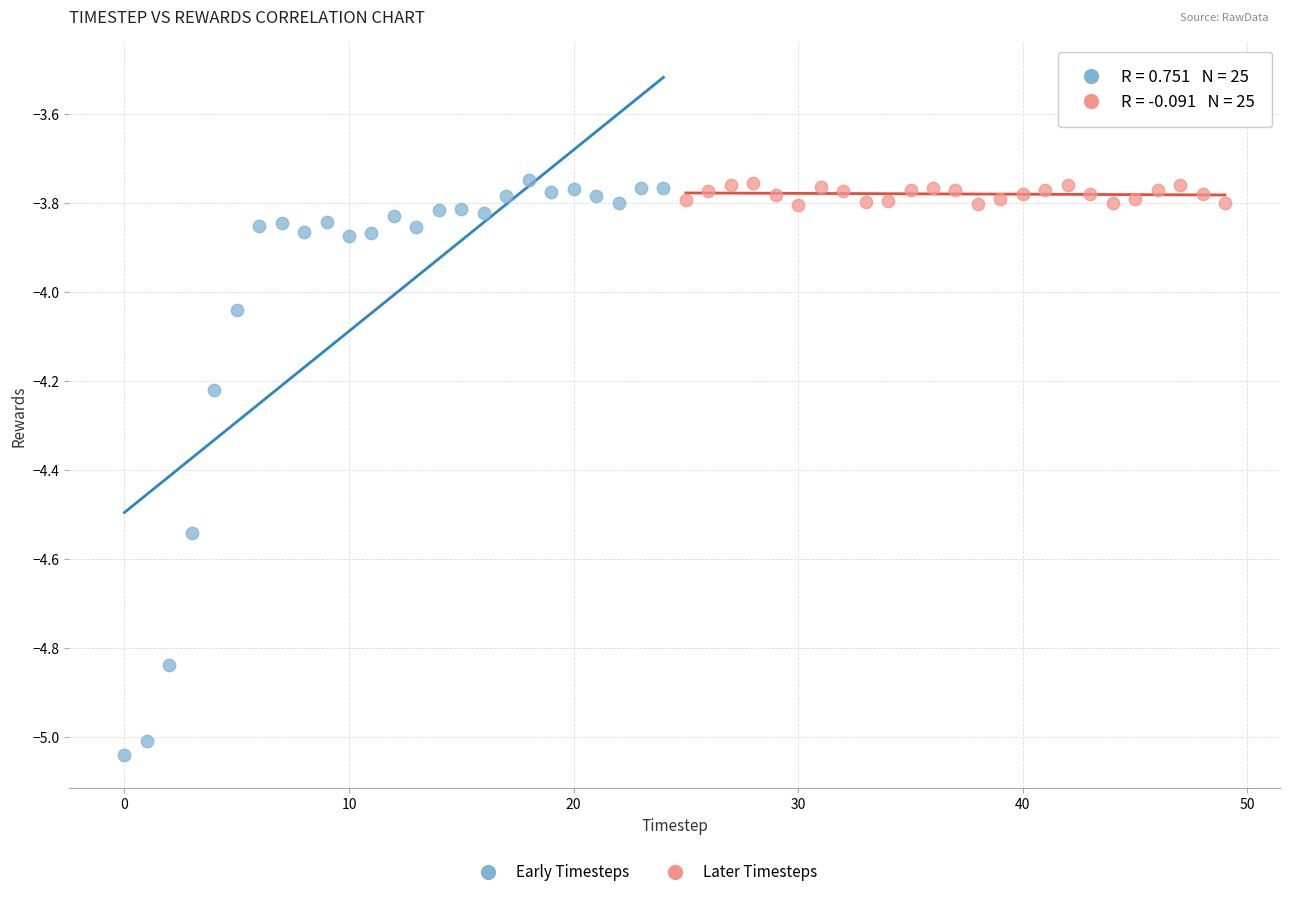

Which series has the largest Y range (max minus min)?

Early Timesteps